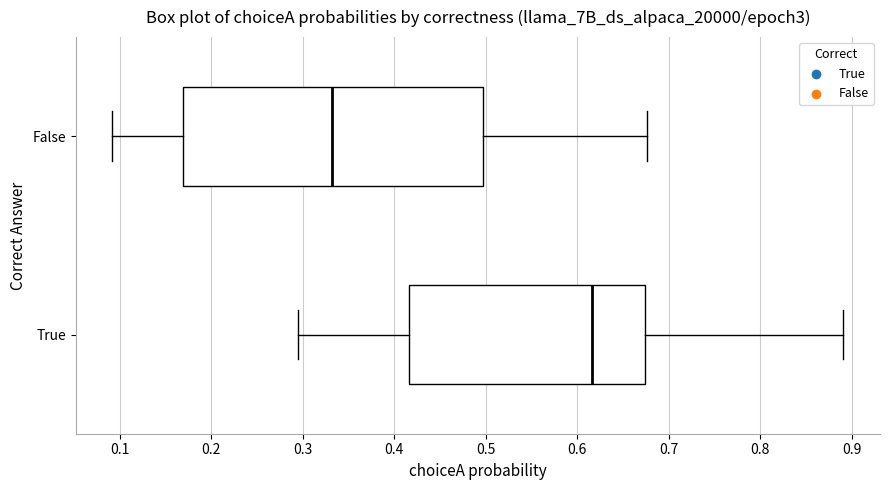

Which box is the widest, from its left edge to its right edge?

False